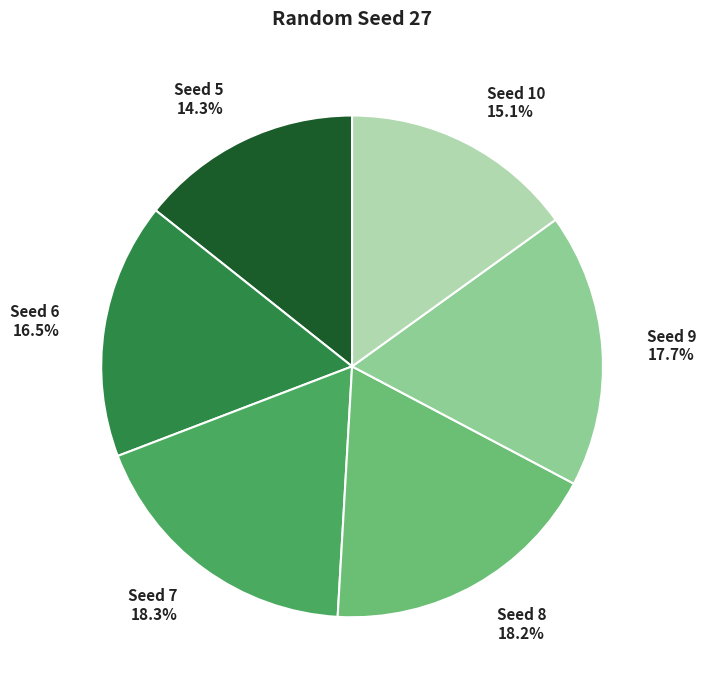

Is there any slice that represents more than half of the pie?

No